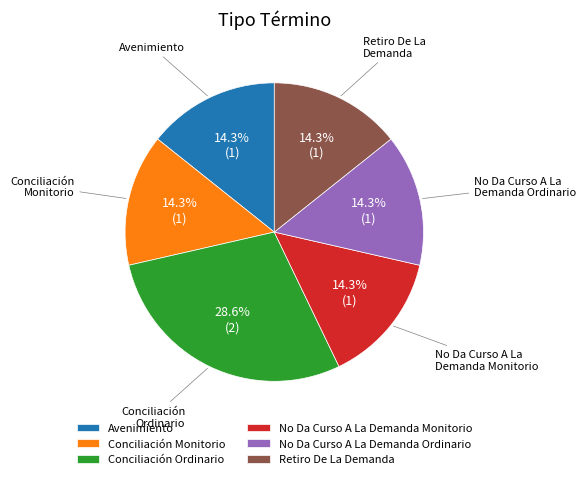

Does Retiro De La Demanda account for over 50% of the chart?

No